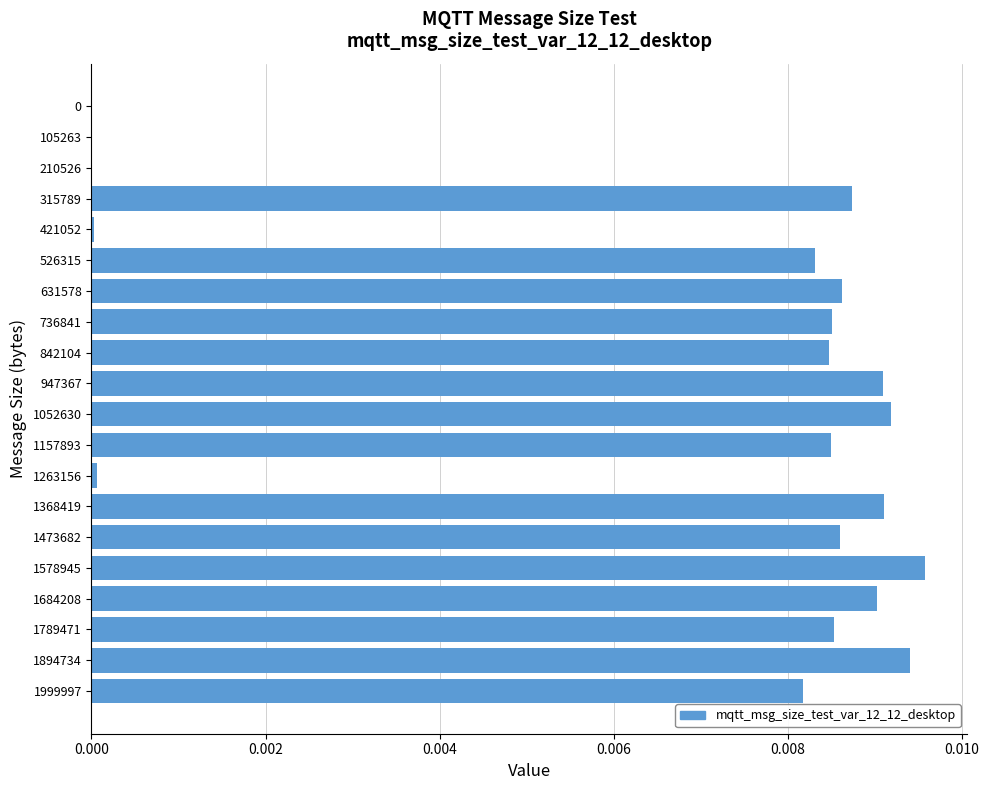

True or false: the data shows 0.0 at 210526.

True